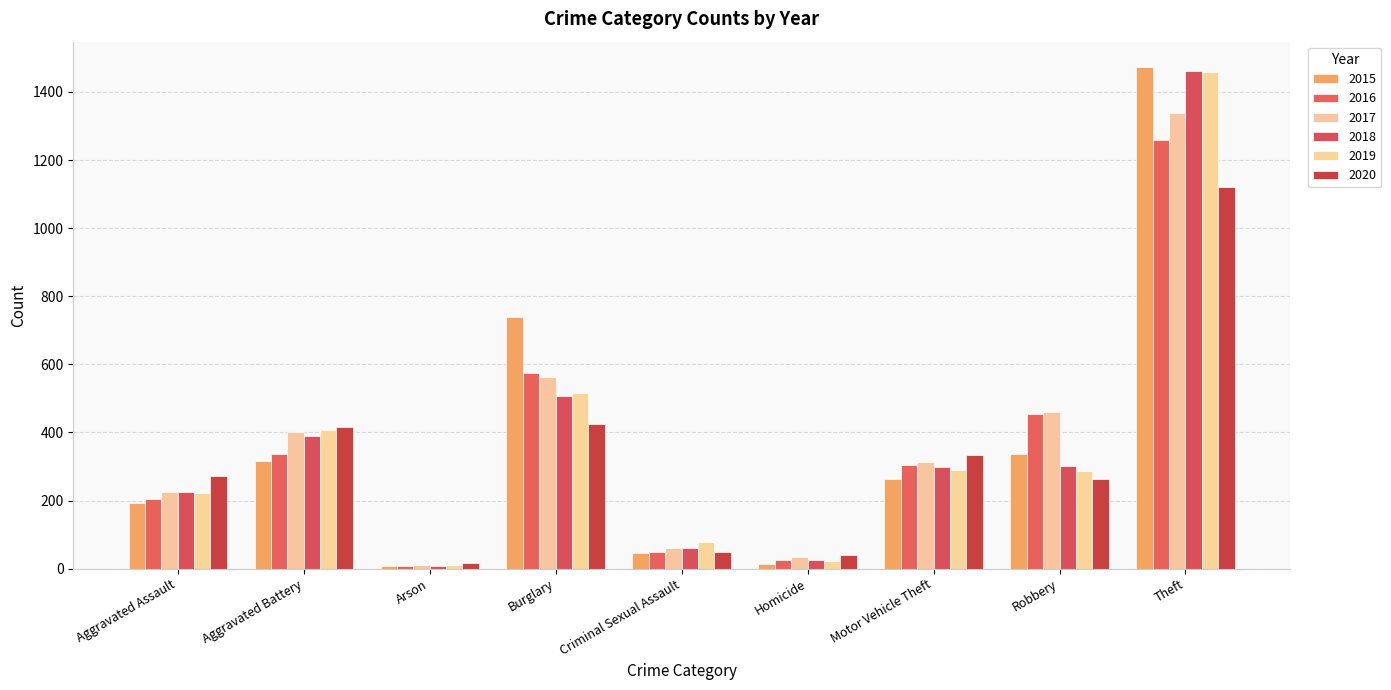

Reading right to left, list all the values displayed in this chart.

2015: Theft=1474	Robbery=337	Motor Vehicle Theft=263	Homicide=15	Criminal Sexual Assault=46	Burglary=738	Arson=9	Aggravated Battery=316	Aggravated Assault=194
2016: Theft=1259	Robbery=454	Motor Vehicle Theft=304	Homicide=26	Criminal Sexual Assault=50	Burglary=576	Arson=7	Aggravated Battery=336	Aggravated Assault=206
2017: Theft=1339	Robbery=460	Motor Vehicle Theft=312	Homicide=33	Criminal Sexual Assault=62	Burglary=562	Arson=10	Aggravated Battery=400	Aggravated Assault=225
2018: Theft=1461	Robbery=301	Motor Vehicle Theft=298	Homicide=25	Criminal Sexual Assault=60	Burglary=506	Arson=7	Aggravated Battery=389	Aggravated Assault=225
2019: Theft=1459	Robbery=287	Motor Vehicle Theft=290	Homicide=22	Criminal Sexual Assault=77	Burglary=517	Arson=12	Aggravated Battery=407	Aggravated Assault=223
2020: Theft=1120	Robbery=263	Motor Vehicle Theft=333	Homicide=41	Criminal Sexual Assault=48	Burglary=425	Arson=17	Aggravated Battery=416	Aggravated Assault=273